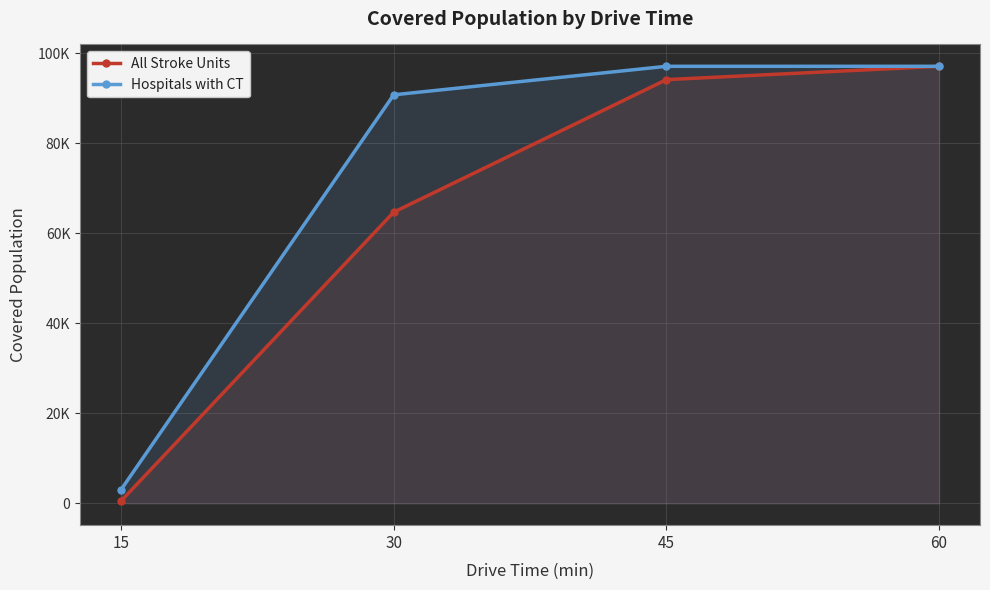

Is the value of All Stroke Units at 15 greater than the value of Hospitals with CT at 45?

No